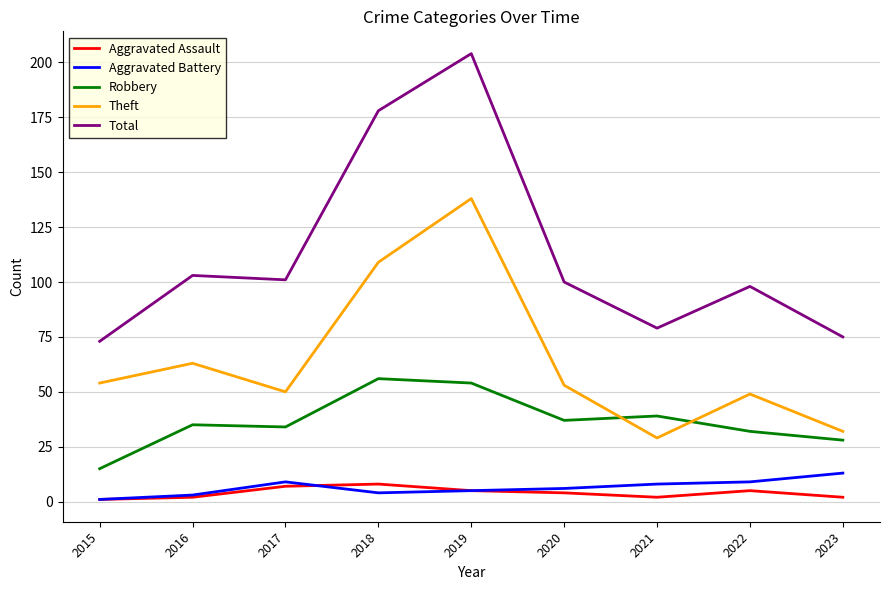

How many lines are shown in the chart?

5